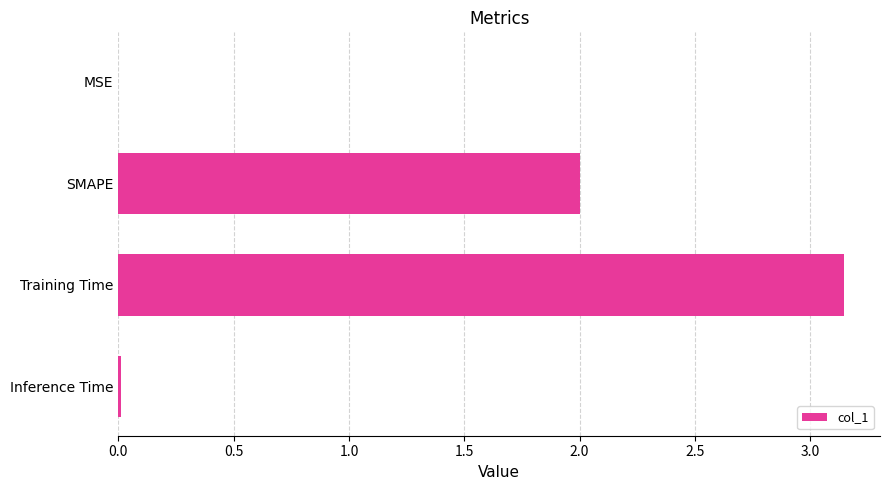

Are the bars horizontal?

Yes